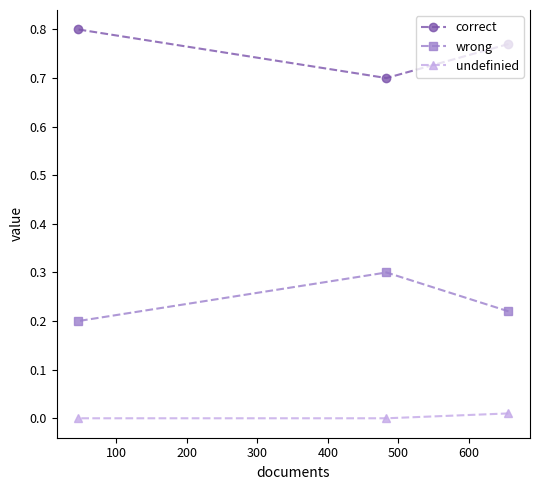

How many undefinied values are between 0 and 1?

3